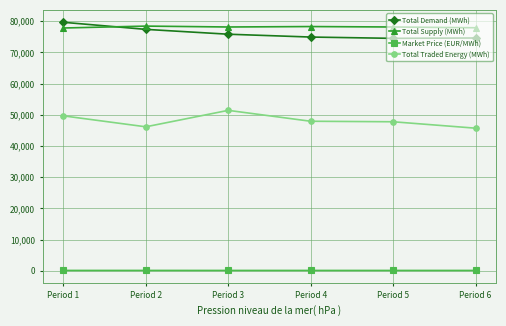

True or false: Total Supply (MWh) and Total Traded Energy (MWh) cross at least once.

False